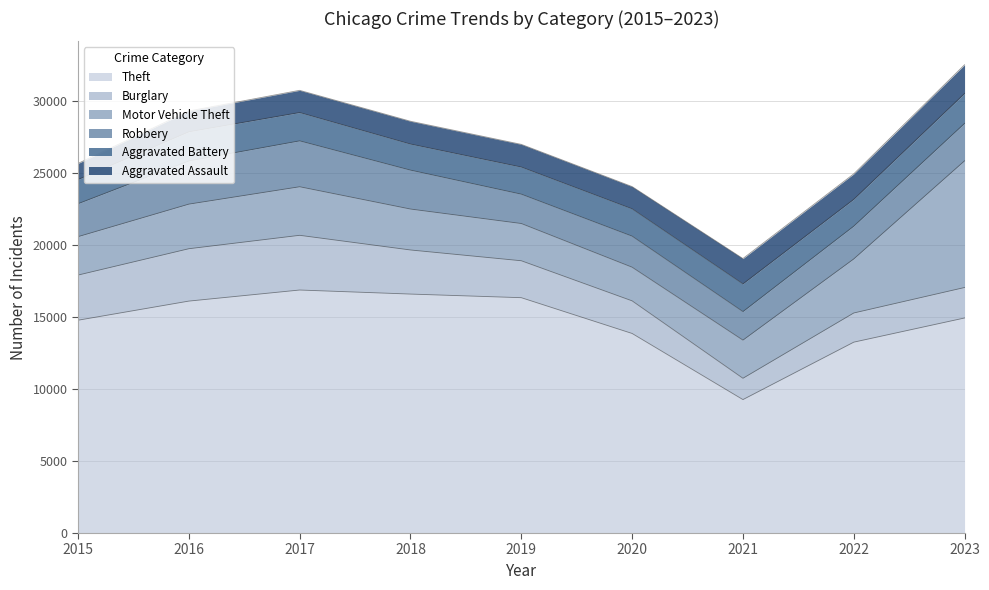

Between 2022 and 2018, which is larger?

2018